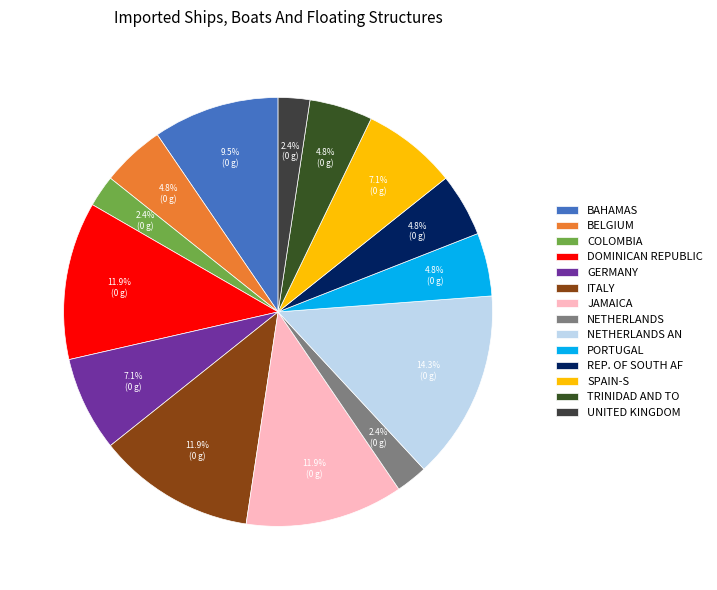

To the nearest percent, what is the average slice percentage?

7%